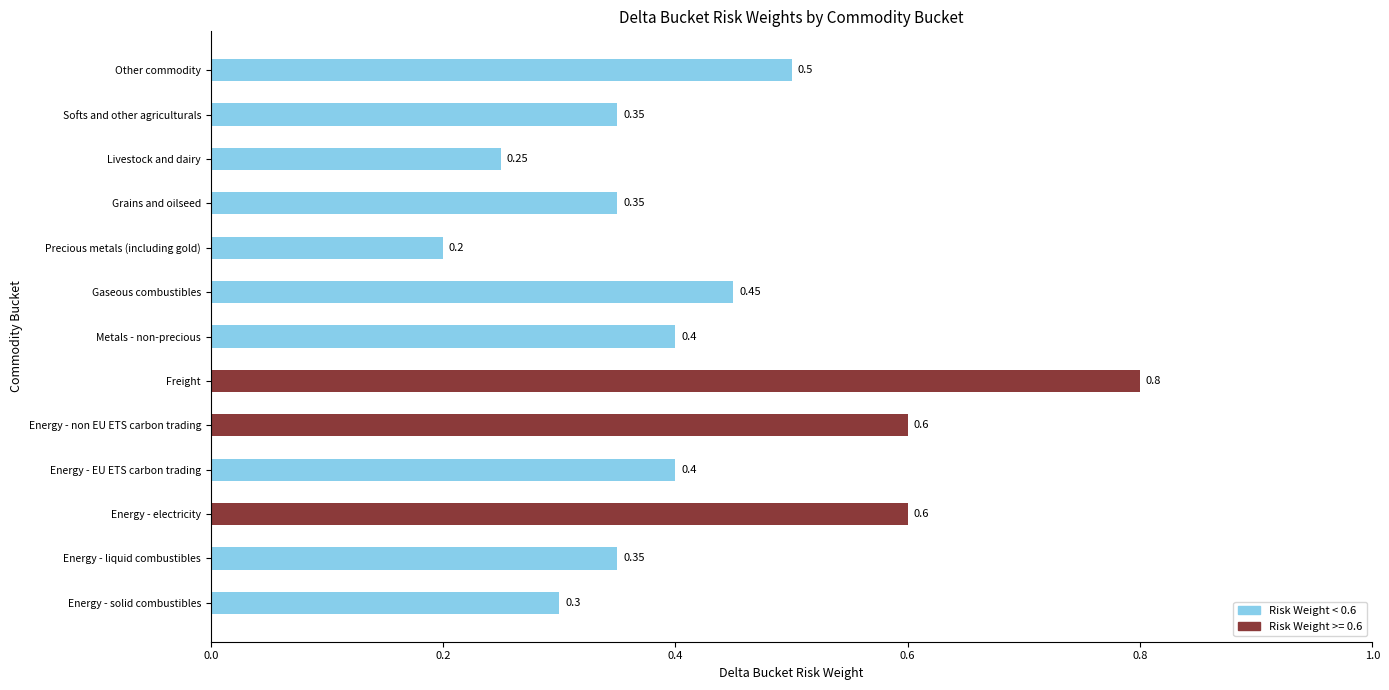

Which has a higher value, Livestock and dairy or Freight?

Freight